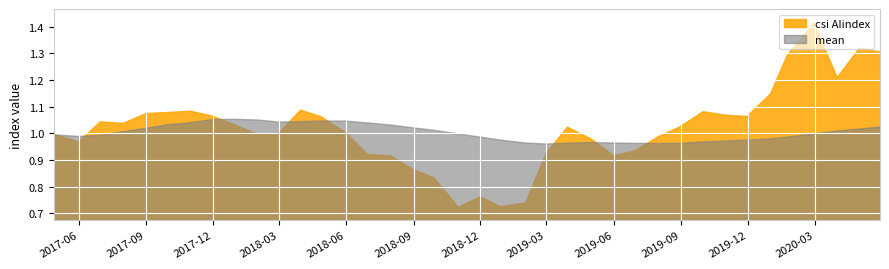

True or false: csi AIindex has a value of 1.3 at 19.

False